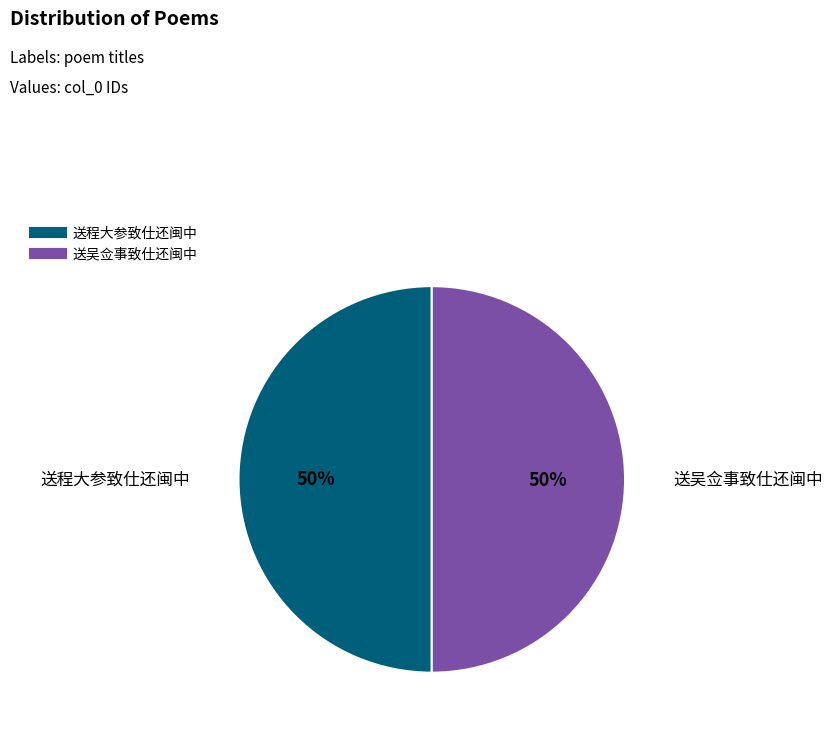

To the nearest percent, what percentage of the pie is 送吴佥事致仕还闽中?

50%